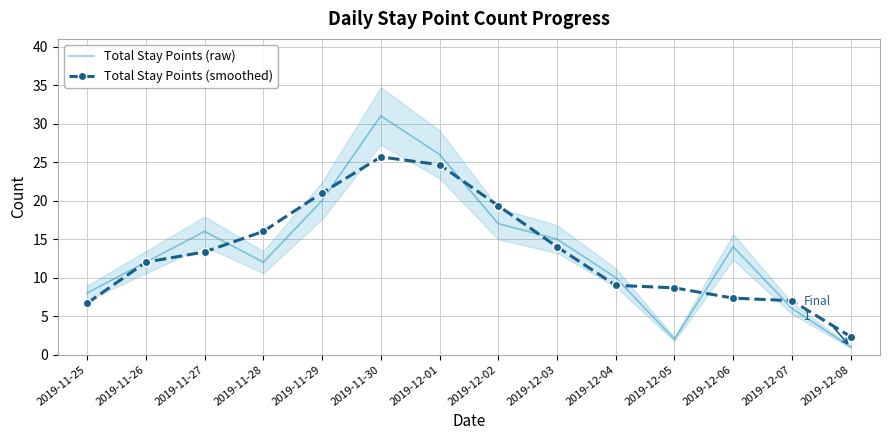

List the series in order of their peak value, highest first.

Total Stay Points (raw), Total Stay Points (smoothed)